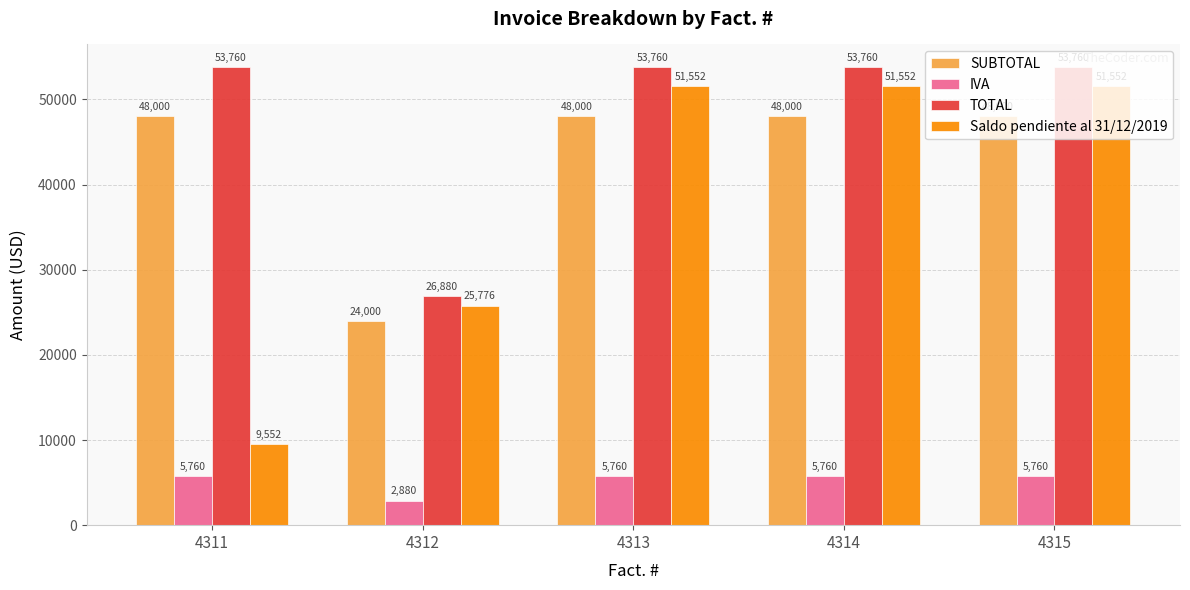

Reading left to right, transcribe all the data shown in this chart.

SUBTOTAL: 4311=48000	4312=24000	4313=48000	4314=48000	4315=48000
IVA: 4311=5760	4312=2880	4313=5760	4314=5760	4315=5760
TOTAL: 4311=53760	4312=26880	4313=53760	4314=53760	4315=53760
Saldo pendiente al 31/12/2019: 4311=9552	4312=25776	4313=51552	4314=51552	4315=51552